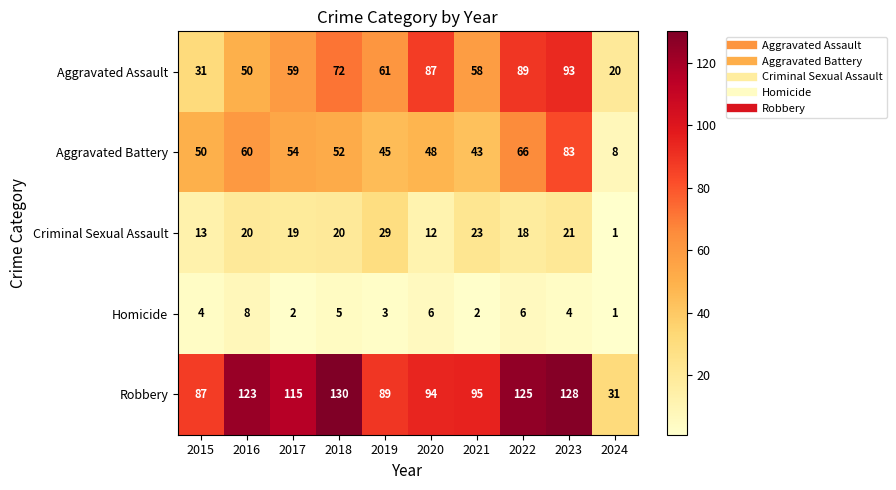

Where is Robbery nearest to the value 80?

2015